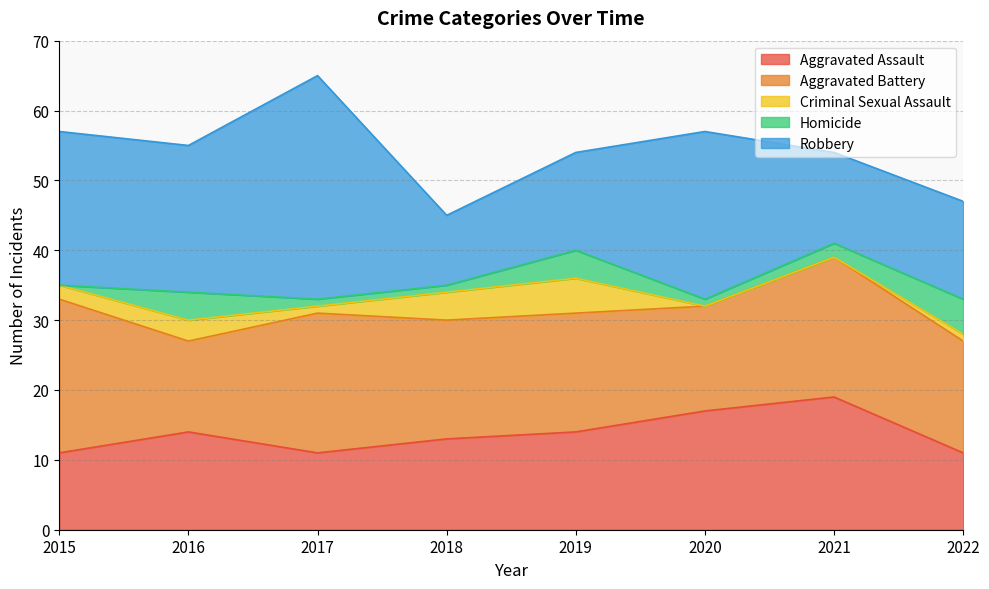

Read the Aggravated Assault value at 2020.

17